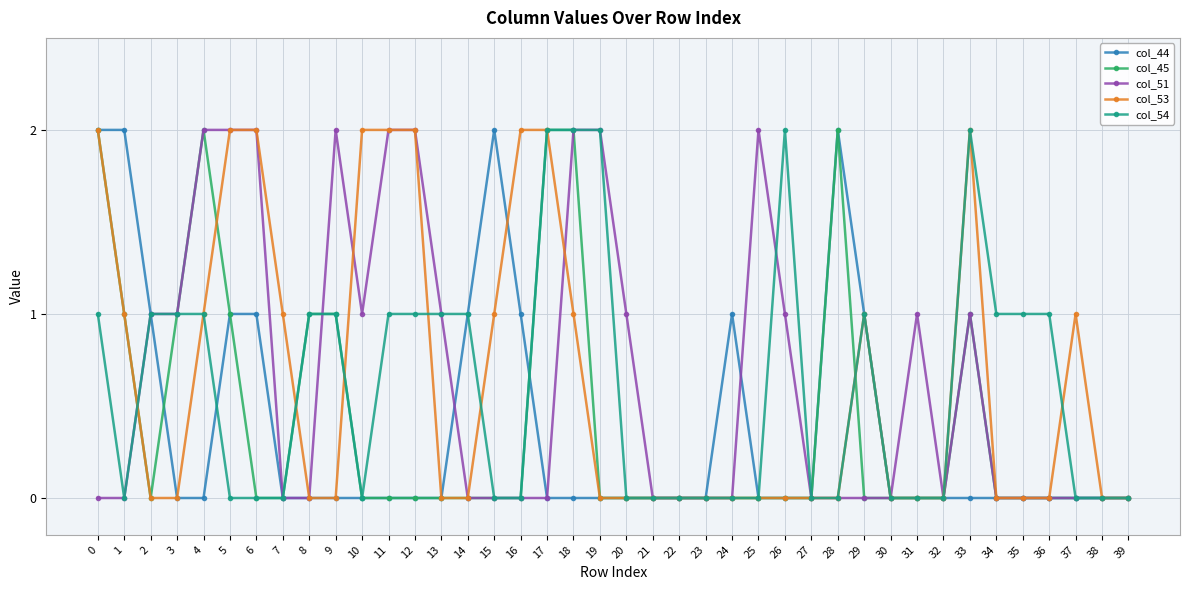

Between 24 and 28, which series saw the biggest shift?

col_45